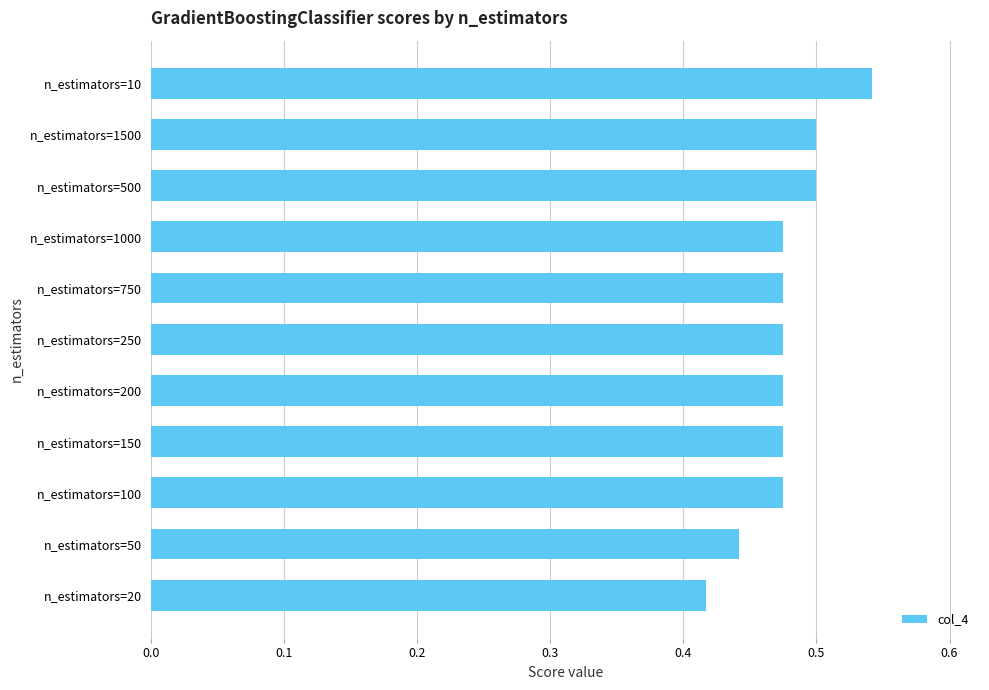

What is the sum of all values?

5.3